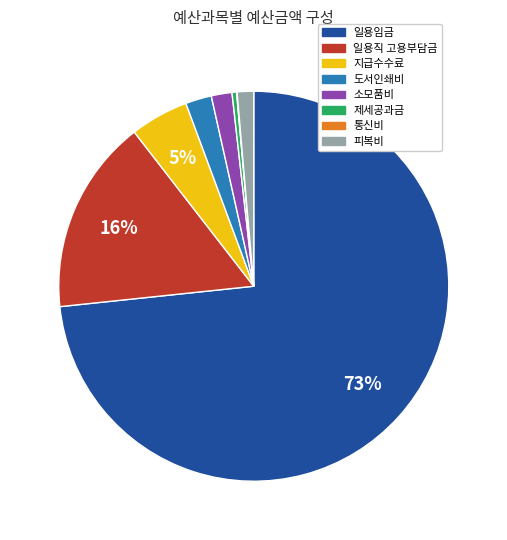

Does 피복비 account for over 50% of the chart?

No